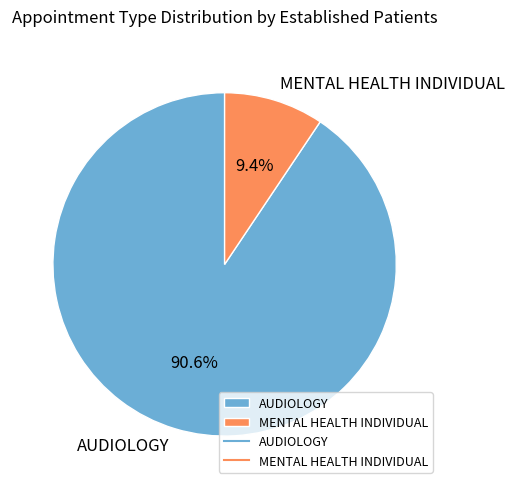

What is the smallest slice in the pie chart?

MENTAL HEALTH INDIVIDUAL